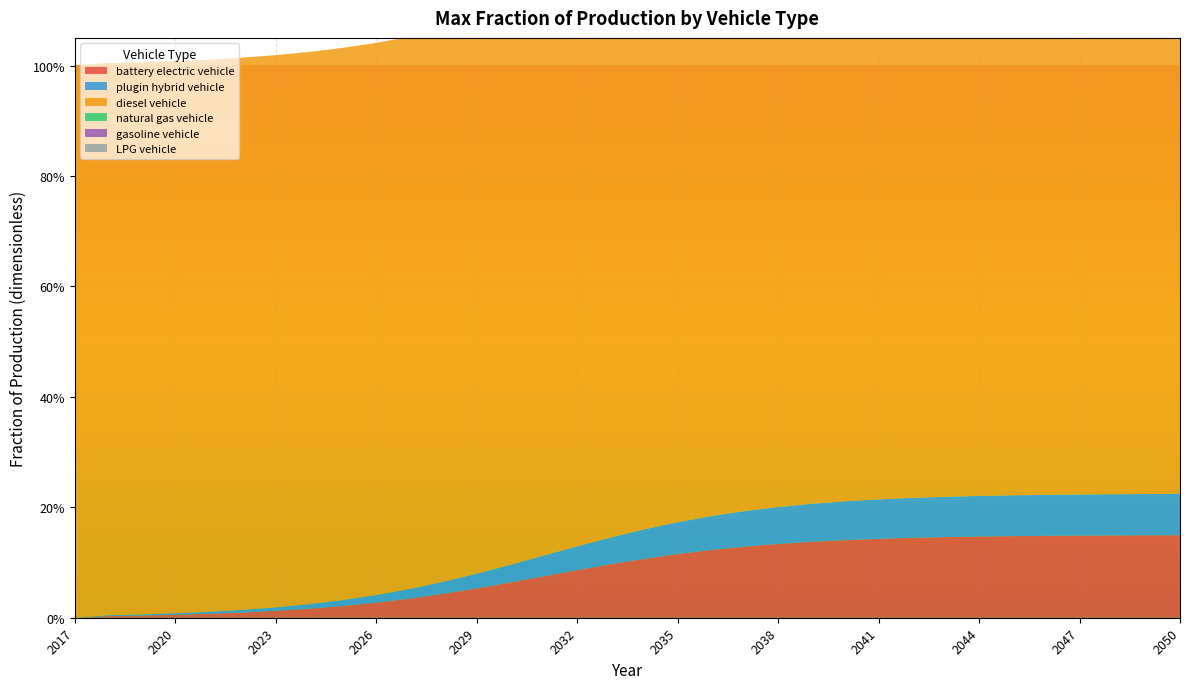

Reading left to right, what are all the values shown in this chart?

battery electric vehicle: 2017=0.0	2018=0.0	2019=0.0	2020=0.0	2021=0.0	2022=0.0	2023=0.0	2024=0.0	2025=0.0	2026=0.0	2027=0.0	2028=0.0	2029=0.1	2030=0.1	2031=0.1	2032=0.1	2033=0.1	2034=0.1	2035=0.1	2036=0.1	2037=0.1	2038=0.1	2039=0.1	2040=0.1	2041=0.1	2042=0.1	2043=0.1	2044=0.1	2045=0.1	2046=0.1	2047=0.1	2048=0.1	2049=0.1	2050=0.1
plugin hybrid vehicle: 2017=0.0	2018=0.0	2019=0.0	2020=0.0	2021=0.0	2022=0.0	2023=0.0	2024=0.0	2025=0.0	2026=0.0	2027=0.0	2028=0.0	2029=0.0	2030=0.0	2031=0.0	2032=0.0	2033=0.0	2034=0.1	2035=0.1	2036=0.1	2037=0.1	2038=0.1	2039=0.1	2040=0.1	2041=0.1	2042=0.1	2043=0.1	2044=0.1	2045=0.1	2046=0.1	2047=0.1	2048=0.1	2049=0.1	2050=0.1
diesel vehicle: 2017=1.0	2018=1.0	2019=1.0	2020=1.0	2021=1.0	2022=1.0	2023=1.0	2024=1.0	2025=1.0	2026=1.0	2027=1.0	2028=1.0	2029=1.0	2030=1.0	2031=1.0	2032=1.0	2033=1.0	2034=1.0	2035=1.0	2036=1.0	2037=1.0	2038=1.0	2039=1.0	2040=1.0	2041=1.0	2042=1.0	2043=1.0	2044=1.0	2045=1.0	2046=1.0	2047=1.0	2048=1.0	2049=1.0	2050=1.0
natural gas vehicle: 2017=0.0	2018=0.0	2019=0.0	2020=0.0	2021=0.0	2022=0.0	2023=0.0	2024=0.0	2025=0.0	2026=0.0	2027=0.0	2028=0.0	2029=0.0	2030=0.0	2031=0.0	2032=0.0	2033=0.0	2034=0.0	2035=0.0	2036=0.0	2037=0.0	2038=0.0	2039=0.0	2040=0.0	2041=0.0	2042=0.0	2043=0.0	2044=0.0	2045=0.0	2046=0.0	2047=0.0	2048=0.0	2049=0.0	2050=0.0
gasoline vehicle: 2017=0.0	2018=0.0	2019=0.0	2020=0.0	2021=0.0	2022=0.0	2023=0.0	2024=0.0	2025=0.0	2026=0.0	2027=0.0	2028=0.0	2029=0.0	2030=0.0	2031=0.0	2032=0.0	2033=0.0	2034=0.0	2035=0.0	2036=0.0	2037=0.0	2038=0.0	2039=0.0	2040=0.0	2041=0.0	2042=0.0	2043=0.0	2044=0.0	2045=0.0	2046=0.0	2047=0.0	2048=0.0	2049=0.0	2050=0.0
LPG vehicle: 2017=0.0	2018=0.0	2019=0.0	2020=0.0	2021=0.0	2022=0.0	2023=0.0	2024=0.0	2025=0.0	2026=0.0	2027=0.0	2028=0.0	2029=0.0	2030=0.0	2031=0.0	2032=0.0	2033=0.0	2034=0.0	2035=0.0	2036=0.0	2037=0.0	2038=0.0	2039=0.0	2040=0.0	2041=0.0	2042=0.0	2043=0.0	2044=0.0	2045=0.0	2046=0.0	2047=0.0	2048=0.0	2049=0.0	2050=0.0